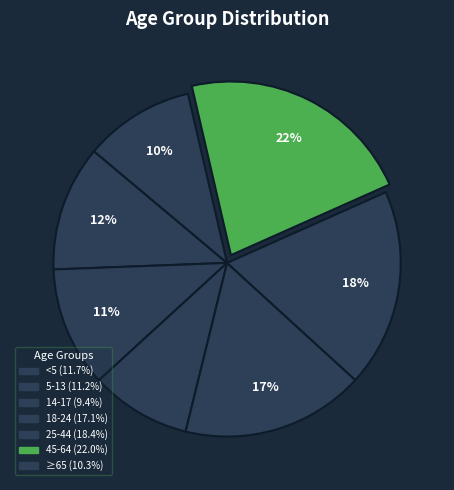

Is the sum of 45-64 and 14-17 greater than half?

No